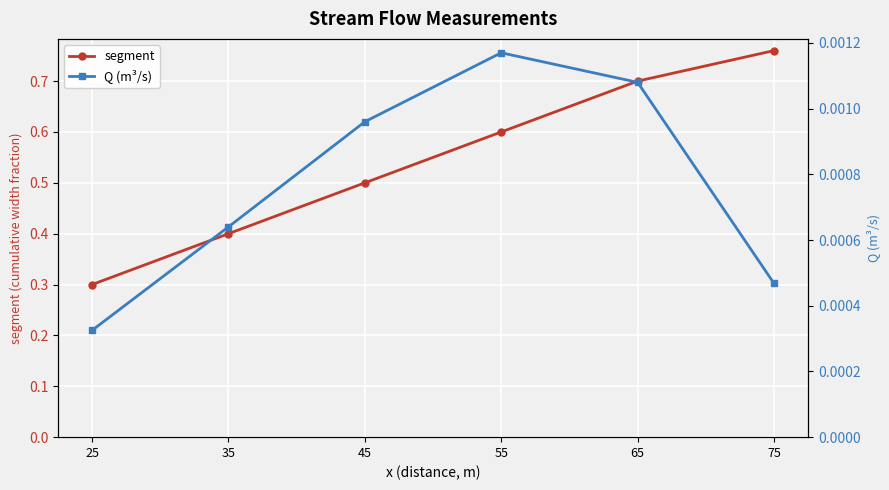

True or false: Q (m³/s) has a value of 0.0 at 55.

False